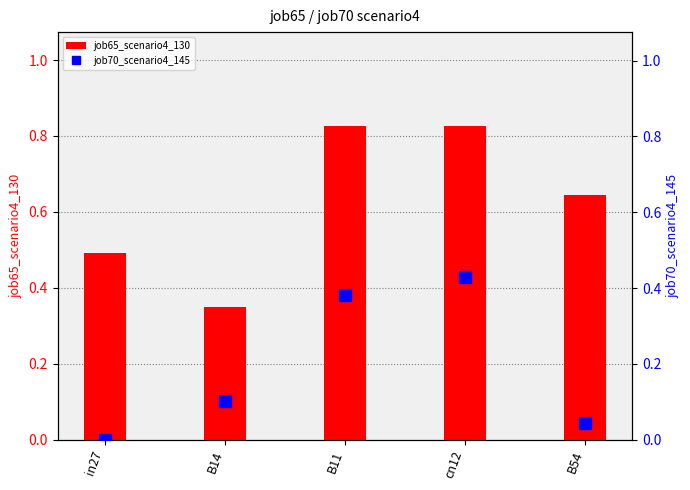

At which category is the sum across all series the highest?

cn12